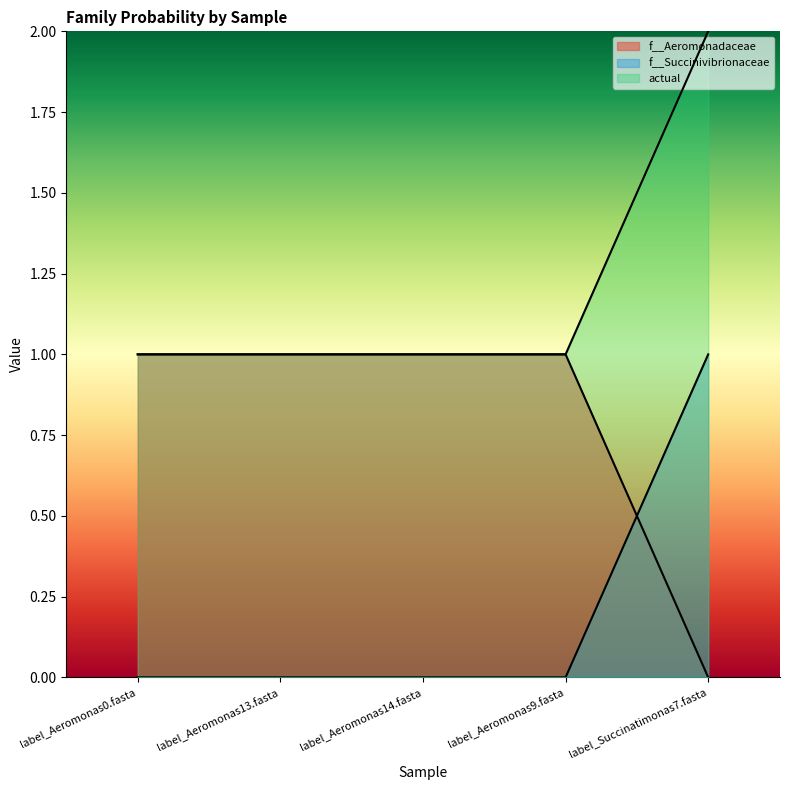

Reading right to left, transcribe all the data shown in this chart.

f__Aeromonadaceae: 0.0	1.0	1.0	1.0	1.0
f__Succinivibrionaceae: 1.0	0.0	0.0	0.0	0.0
actual: 2.0	1.0	1.0	1.0	1.0